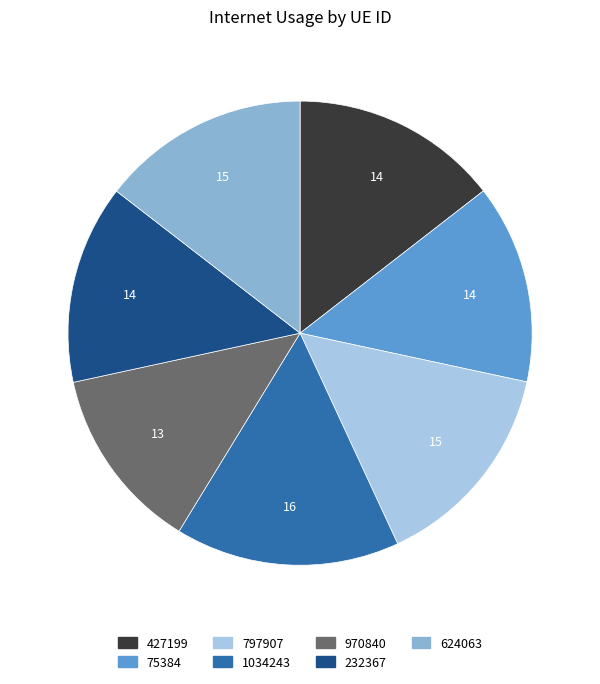

The 624063 slice represents 25% of the pie. True or false?

False